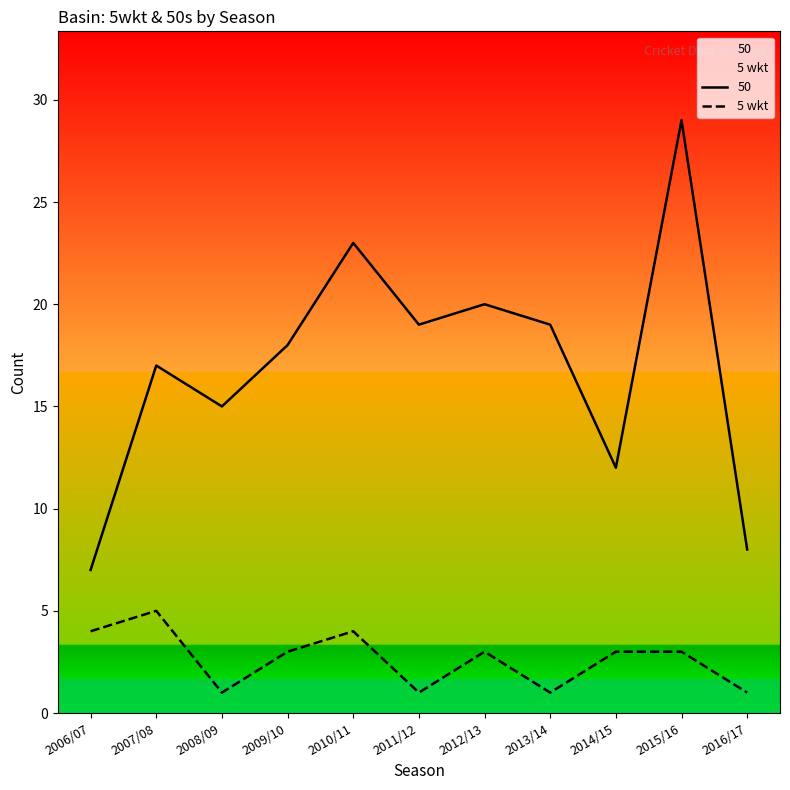

Between 2016/17 and 2014/15, which is larger?

2014/15